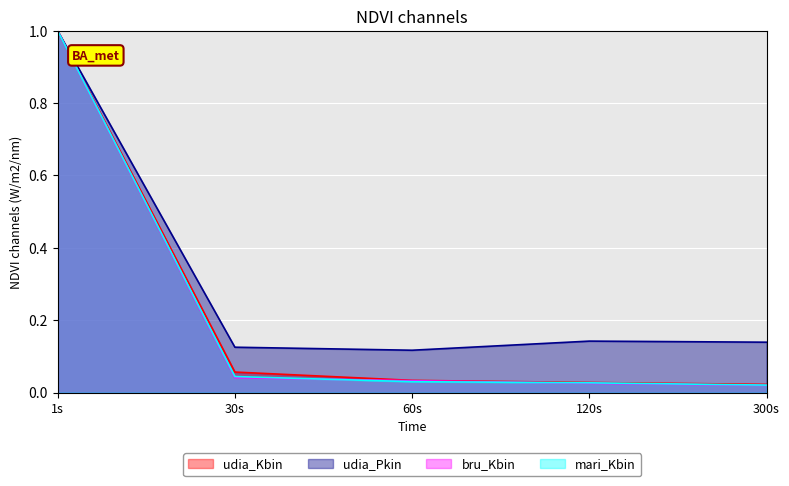

At how many categories does at least one series exceed 0?

5